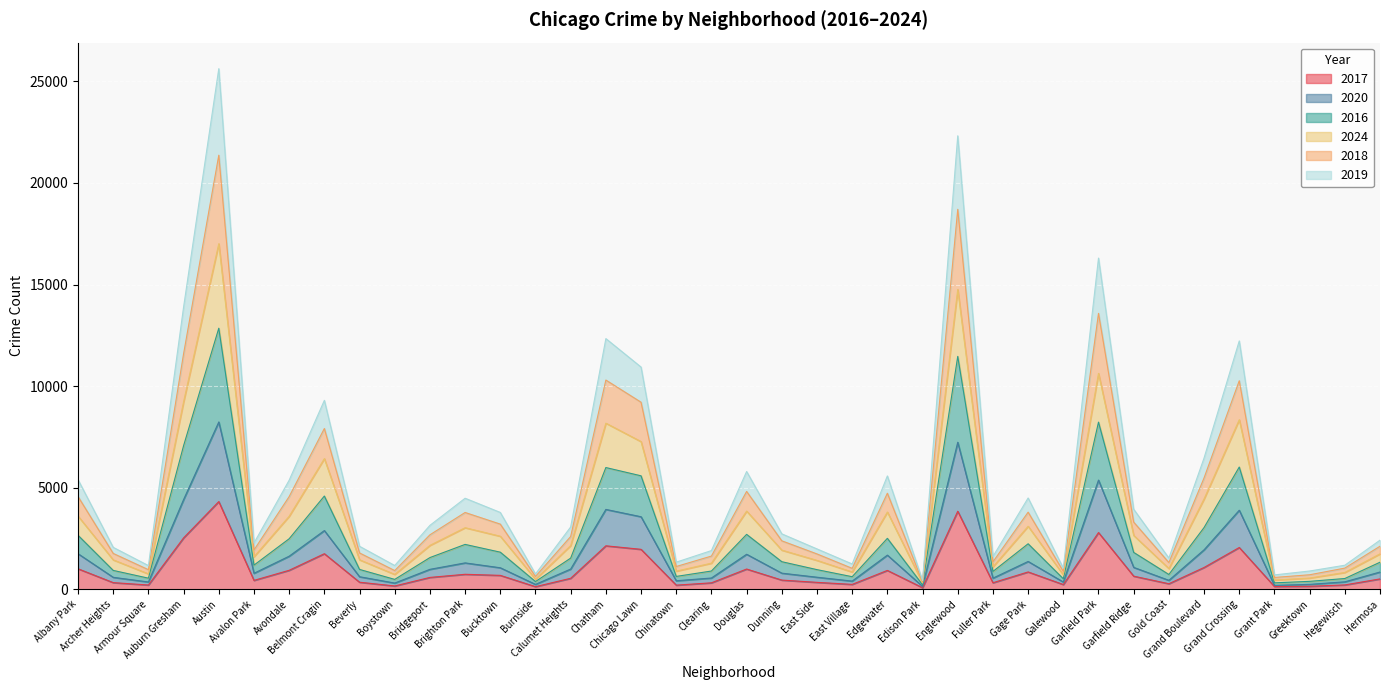

Does the chart display data point markers on the line(s)?

No